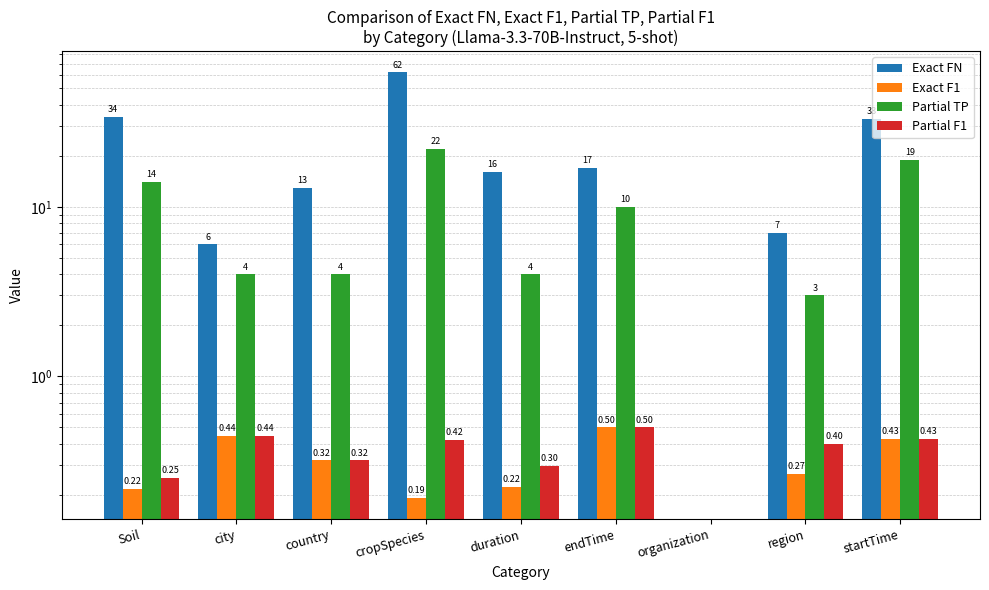

At how many categories does at least one series exceed 51?

1